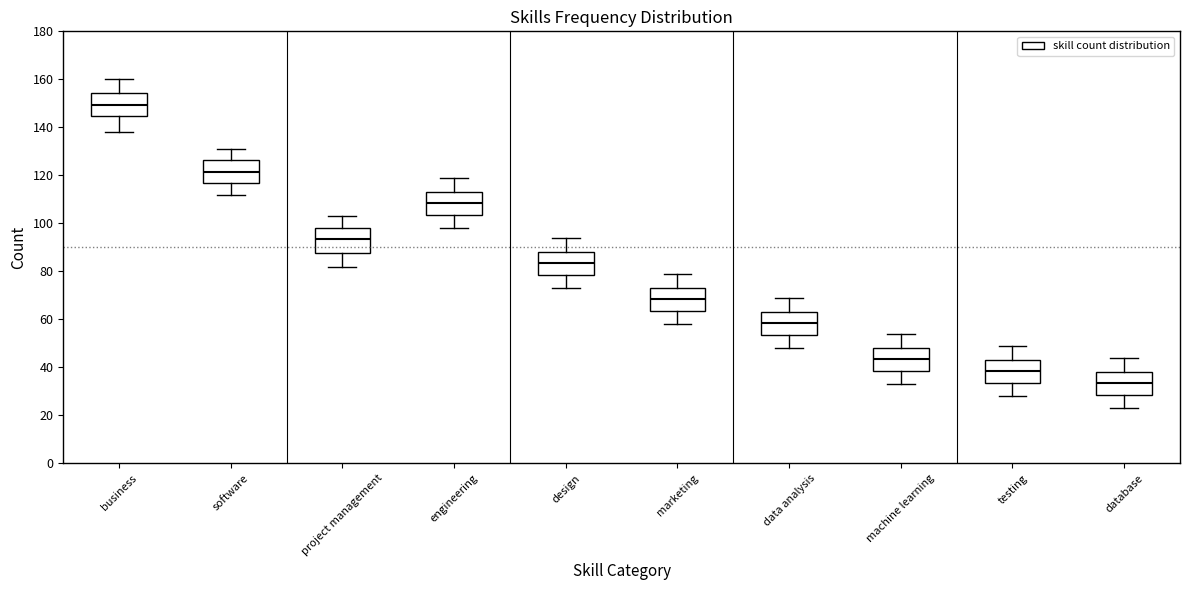

Which box has the highest median line?

business